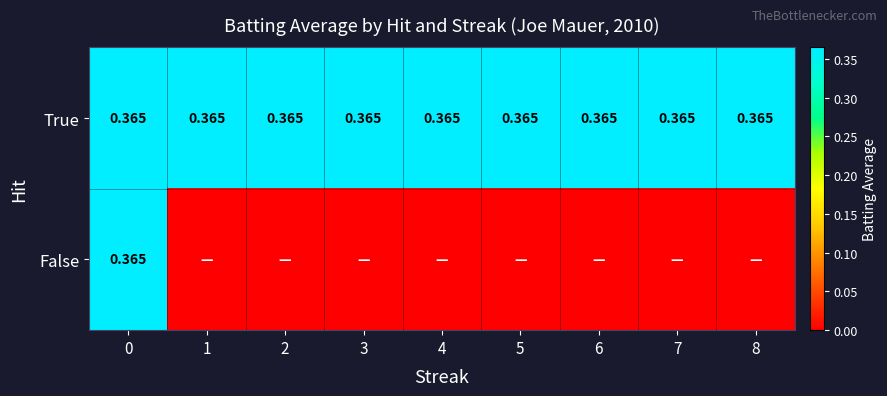

List the labels in order of True value, smallest first.

0, 1, 2, 3, 4, 5, 6, 7, 8